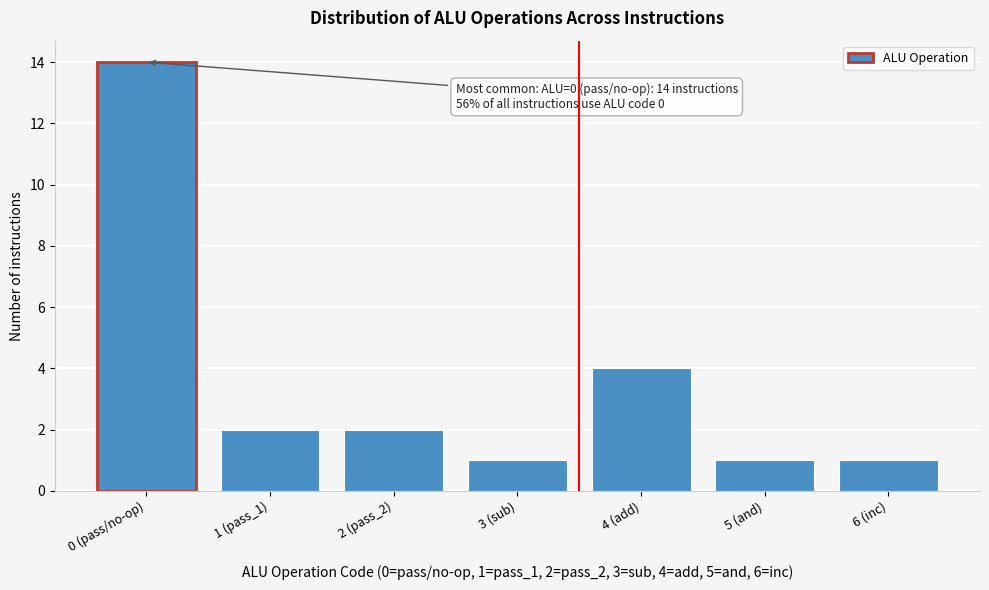

Reading right to left, extract all data points from this chart.

1	1	4	1	2	2	14